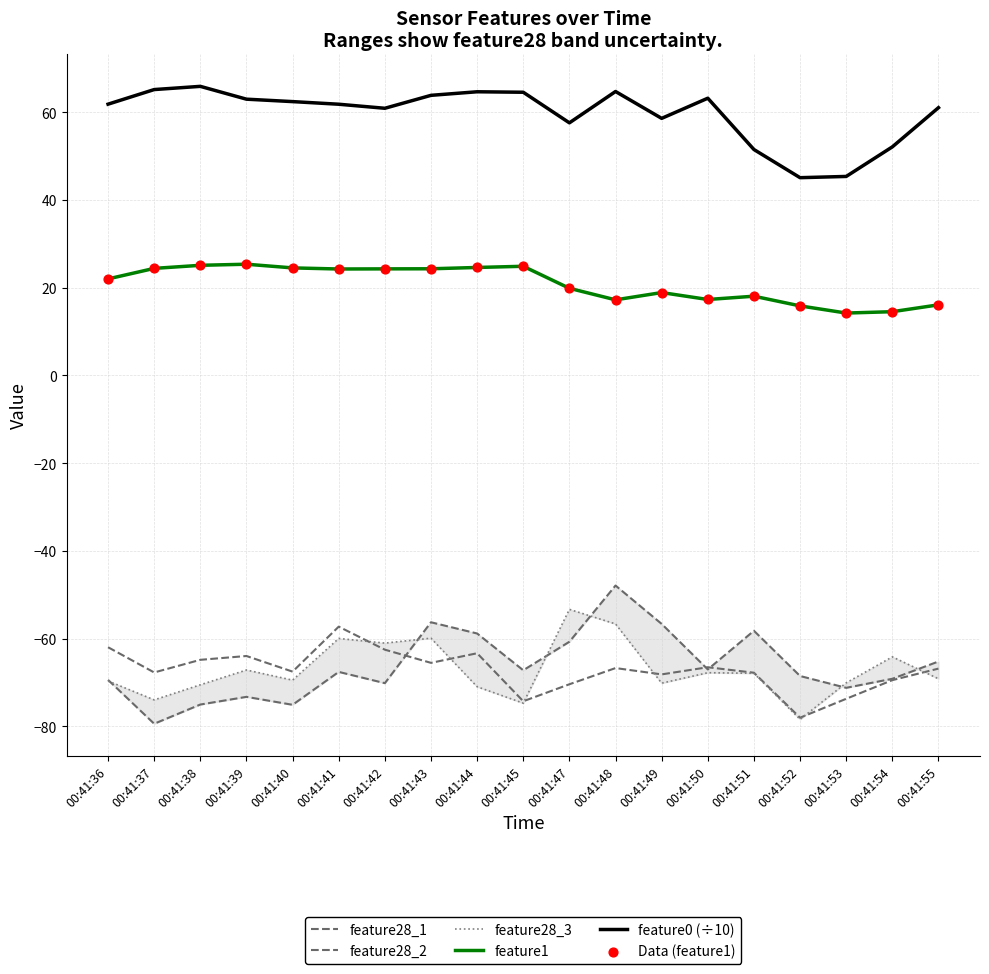

What are all the series names shown in the legend?

feature28_1, feature28_2, feature28_3, feature1, feature0 (÷10), Data (feature1)